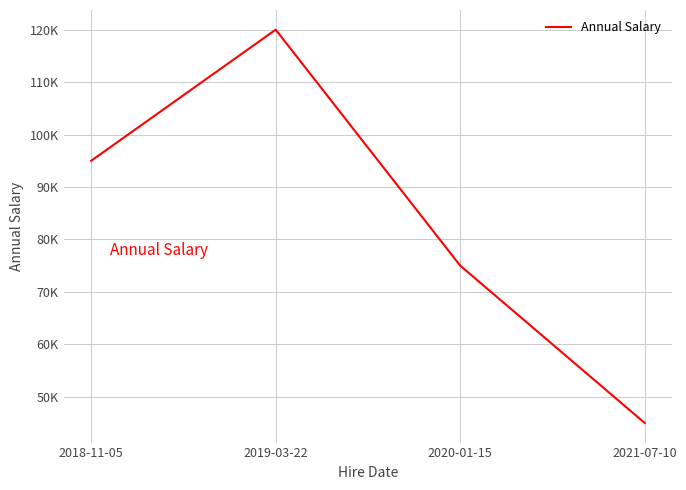

Is this an area chart (filled region under the line)?

No